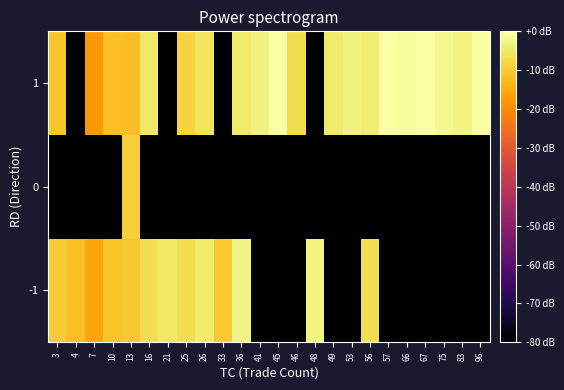

At how many categories does at least one series exceed -11?

21